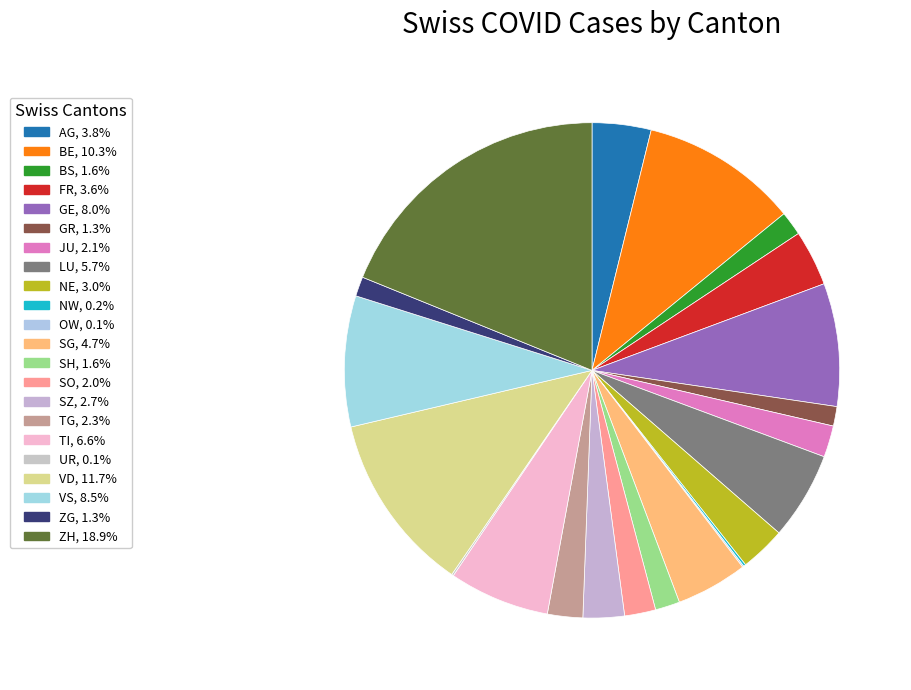

Is OW the majority of the pie?

No